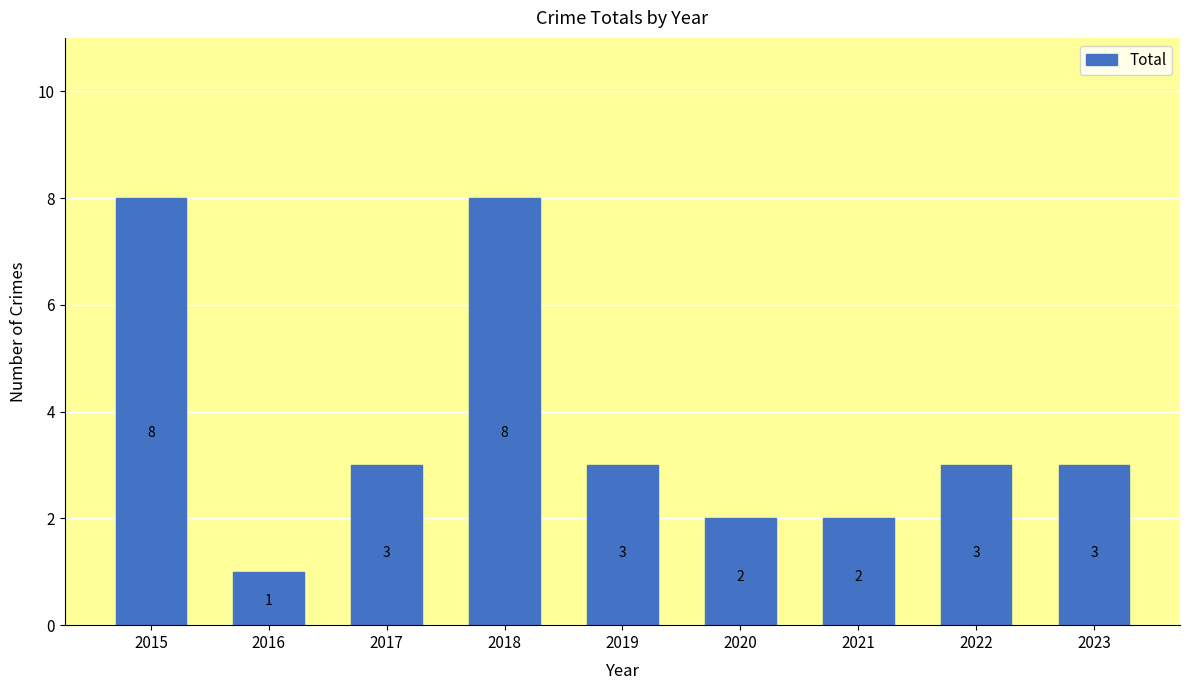

How many data points are less than 3?

3